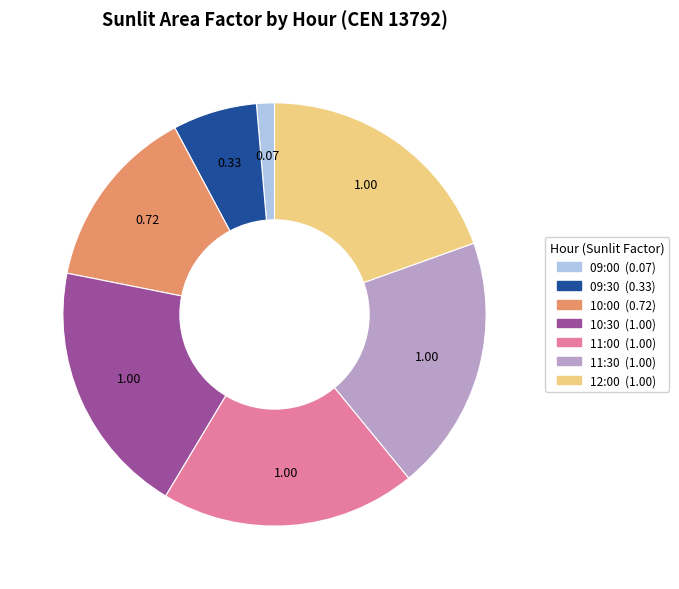

How many segments does this pie chart have?

7